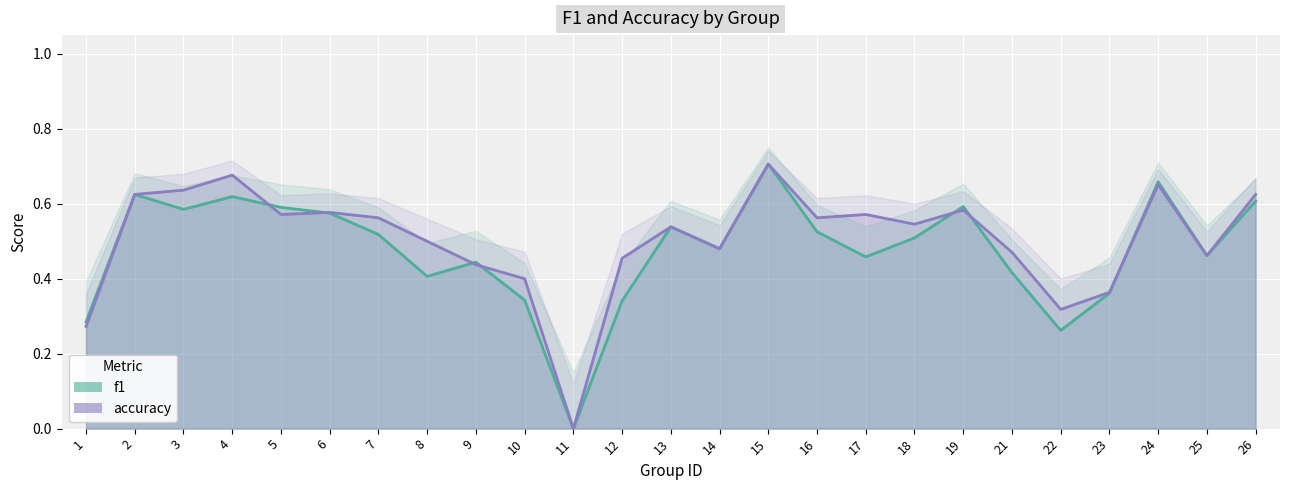

At 6, list the series in order from smallest to largest.

f1, accuracy